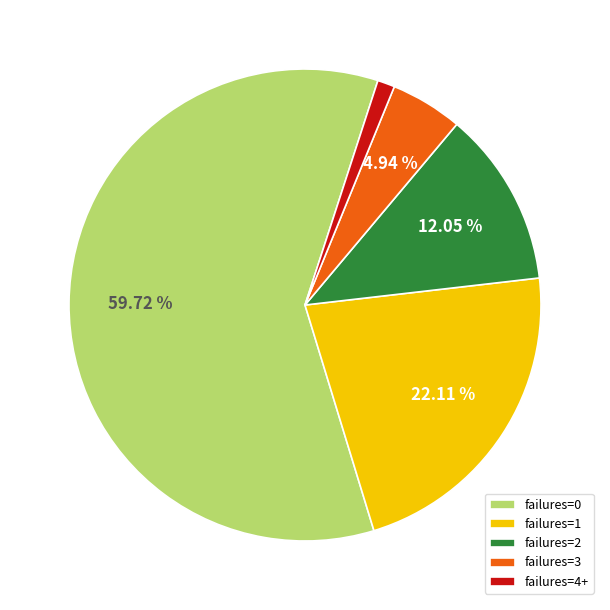

Between failures=2 and failures=1, which is larger?

failures=1